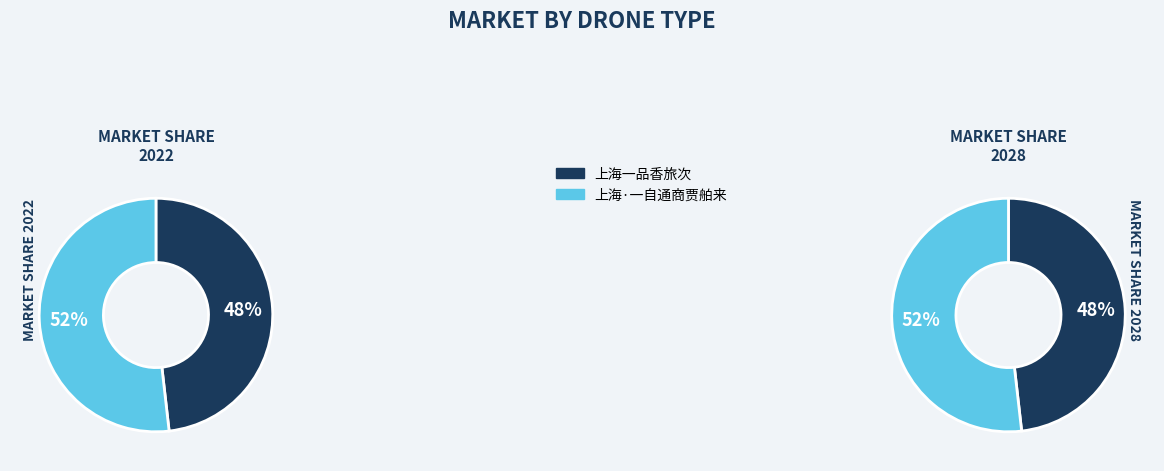

How much of the chart is everything except 上海·一自通商贾舶来?

48.2%